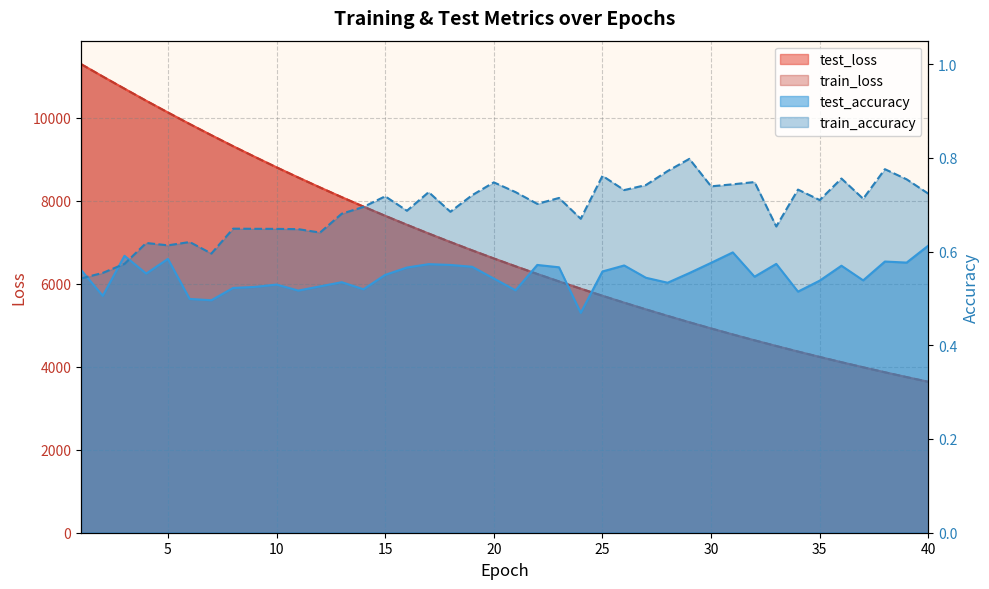

Which has a higher value, 4 or 3?

3